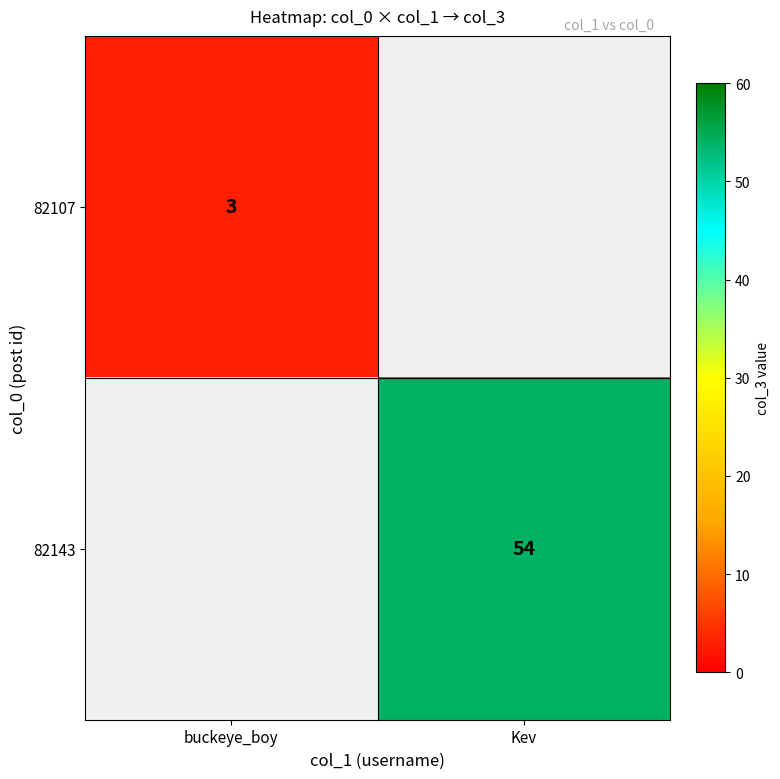

True or false: 82107 has a value of 2 at buckeye_boy.

False